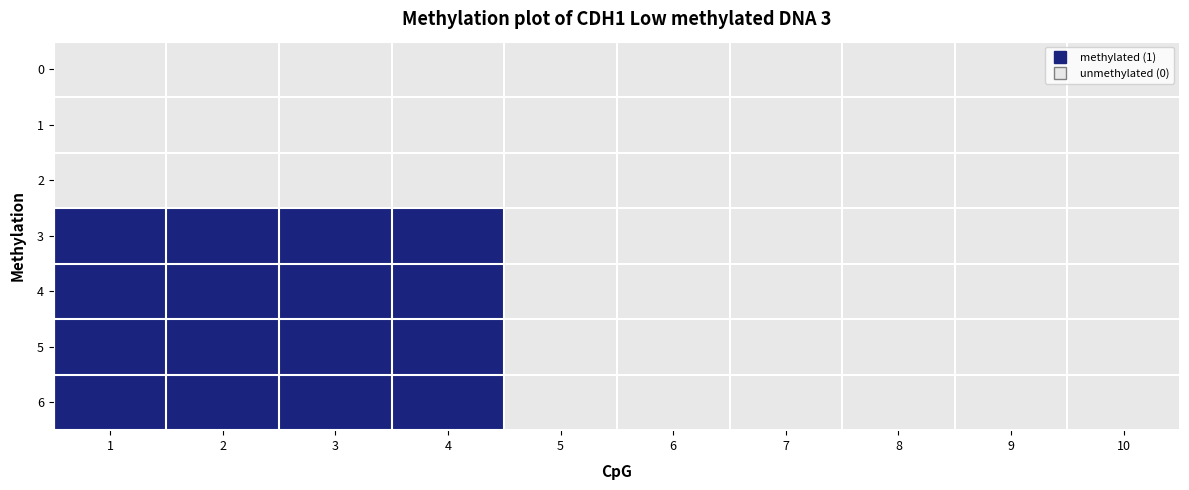

Which series has the widest spread of values?

3